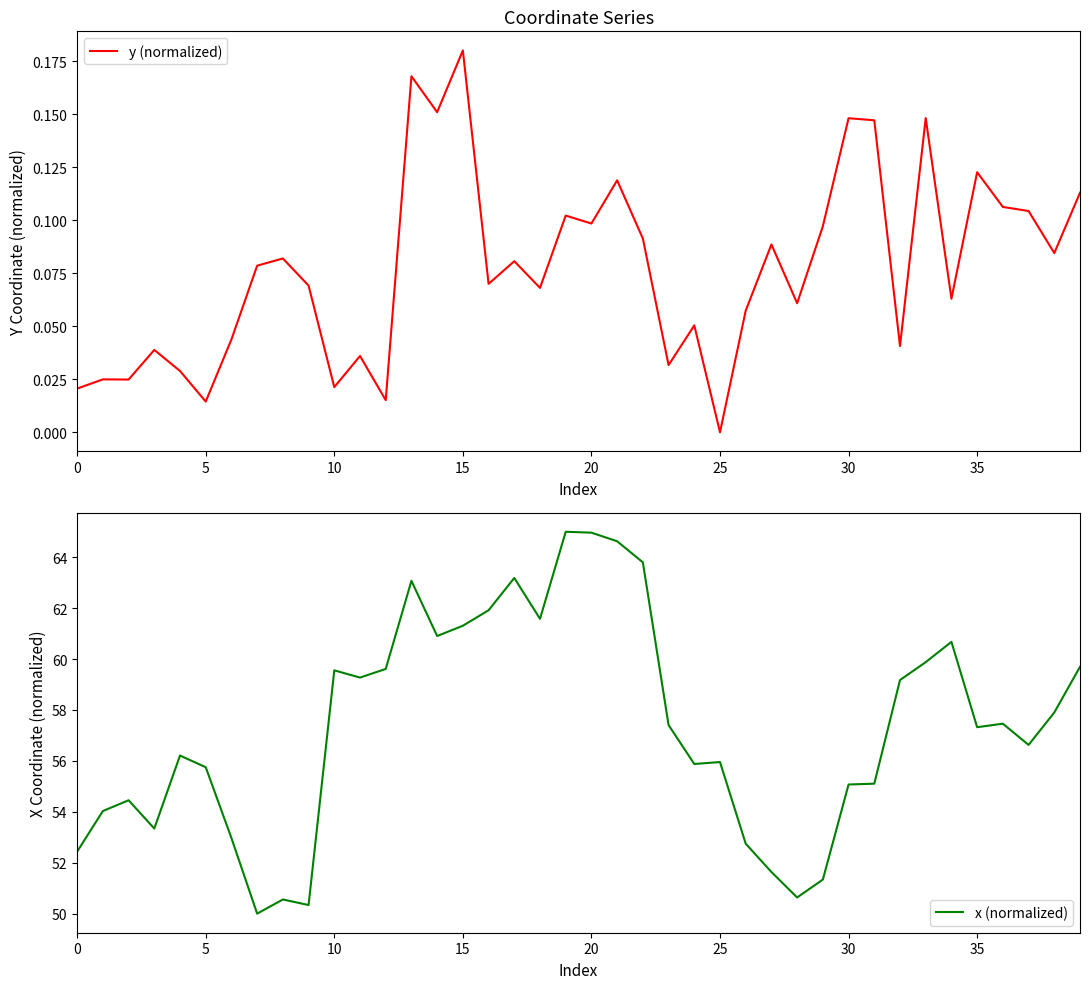

At which label does y (normalized) reach its peak?

15